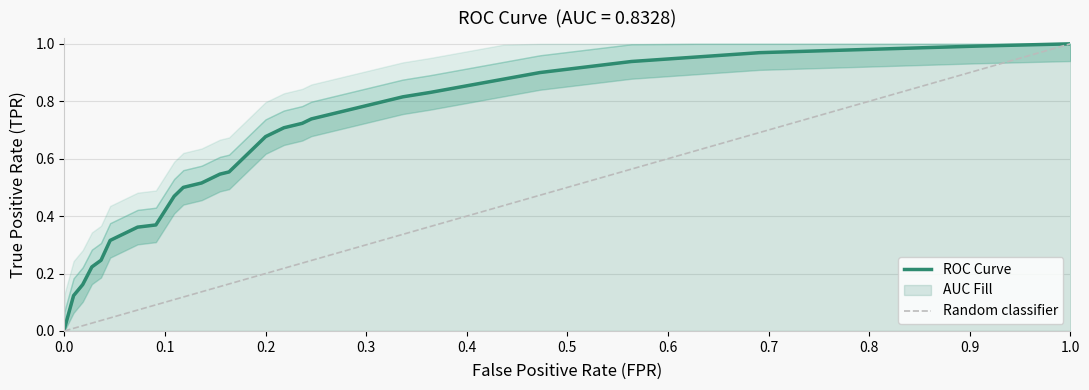

Reading right to left, what are all the values shown in this chart?

1.0	1.0	1.0	1.0	1.0	1.0	0.9	0.9	0.9	0.9	0.9	0.8	0.8	0.8	0.8	0.8	0.8	0.7	0.7	0.7	0.7	0.7	0.7	0.6	0.6	0.6	0.6	0.5	0.5	0.5	0.5	0.4	0.4	0.3	0.2	0.2	0.2	0.1	0.0